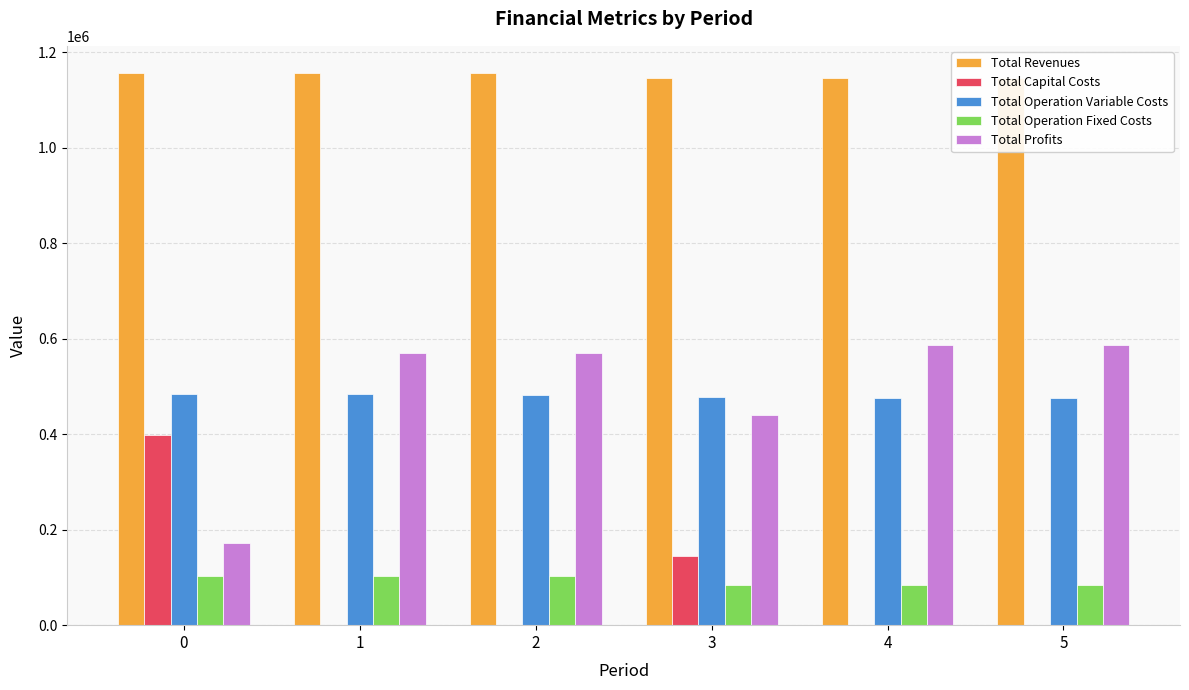

Reading left to right, what are all the values shown in this chart?

Total Revenues: 0=1155972.3	1=1155972.3	2=1155972.3	3=1146921.8	4=1146921.8	5=1146921.8
Total Capital Costs: 0=397408.0	1=0.0	2=0.0	3=144800.0	4=0.0	5=0.0
Total Operation Variable Costs: 0=484986.6	1=483965.8	2=482943.5	3=477097.0	4=476091.9	5=475085.3
Total Operation Fixed Costs: 0=102270.8	1=102270.8	2=102270.8	3=83859.7	4=83859.7	5=83859.7
Total Profits: 0=171306.9	1=569735.7	2=570758.0	3=441165.1	4=586970.3	5=587976.8